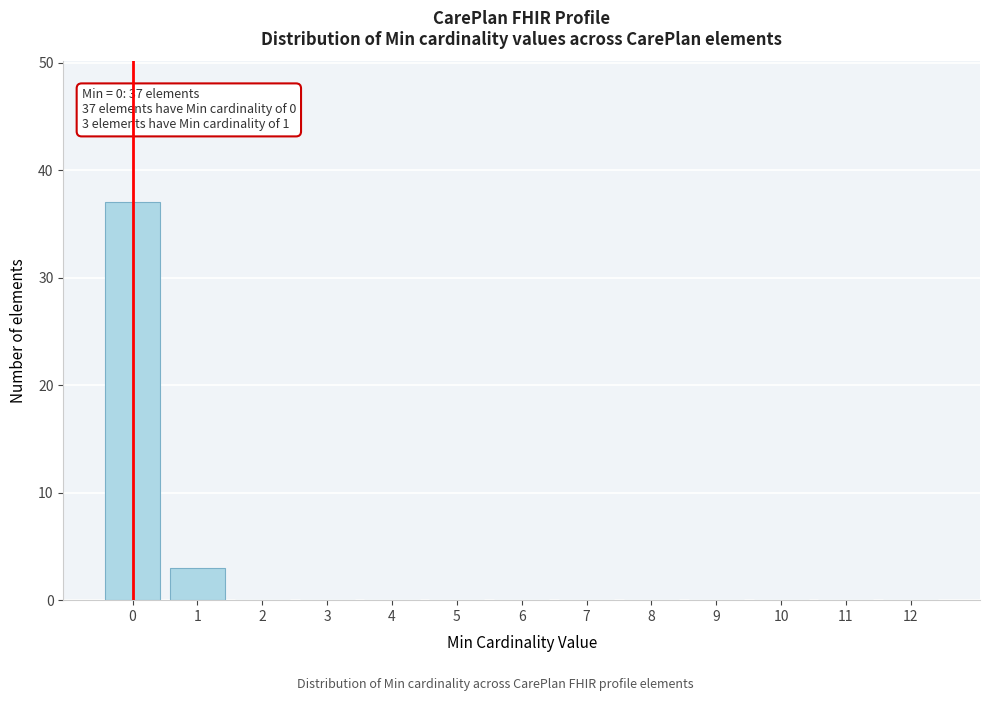

Reading right to left, transcribe all the data shown in this chart.

12=0	11=0	10=0	9=0	8=0	7=0	6=0	5=0	4=0	3=0	2=0	1=3	0=37